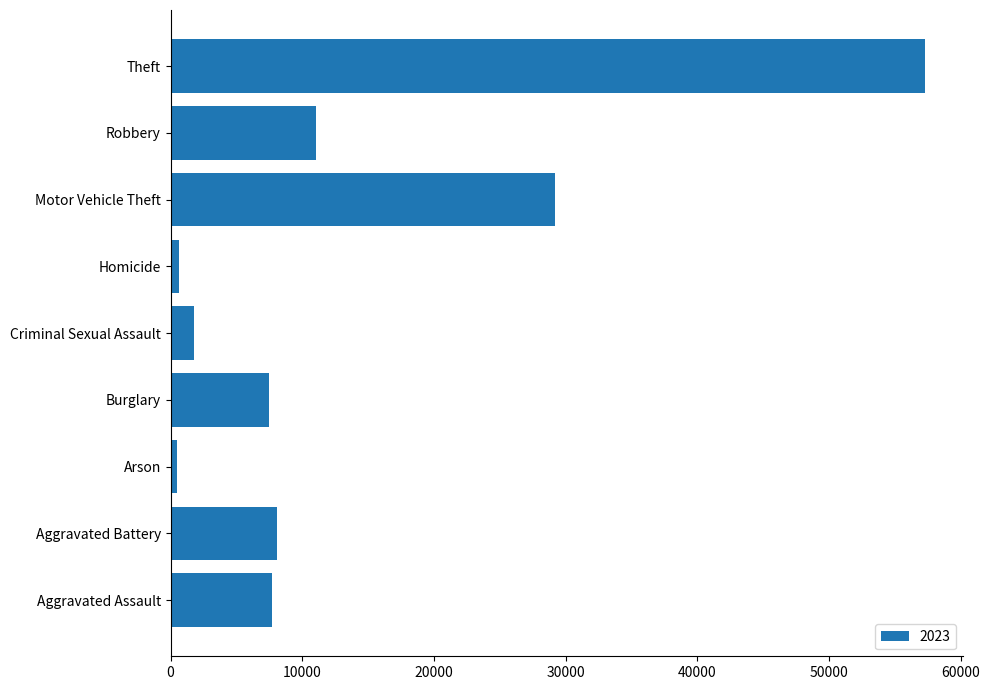

The chart shows a value of 8077 at Aggravated Battery. True or false?

True